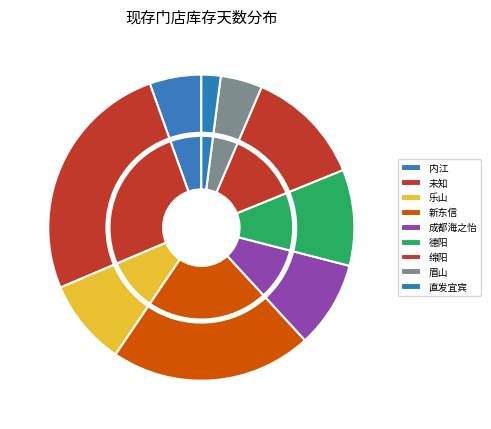

To the nearest percent, what portion does 德阳 represent?

10%